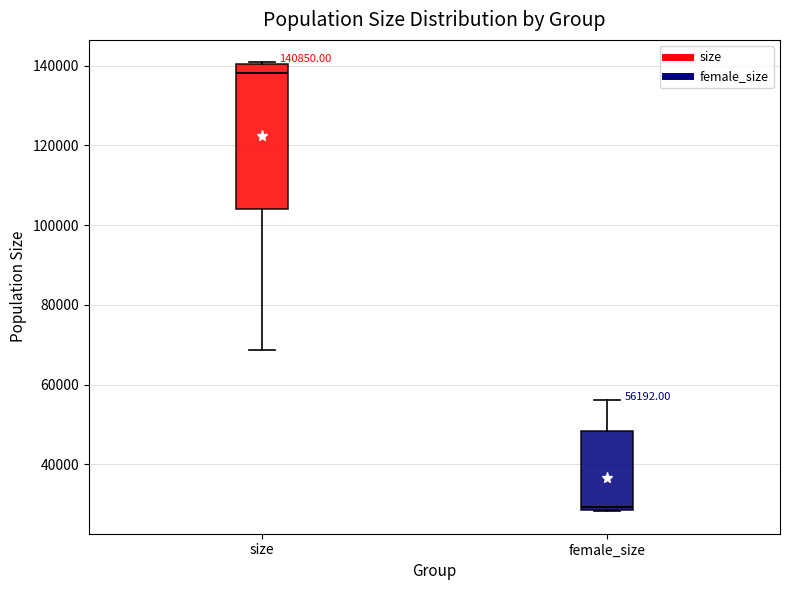

Which box is the tallest, from its lower edge to its upper edge?

size